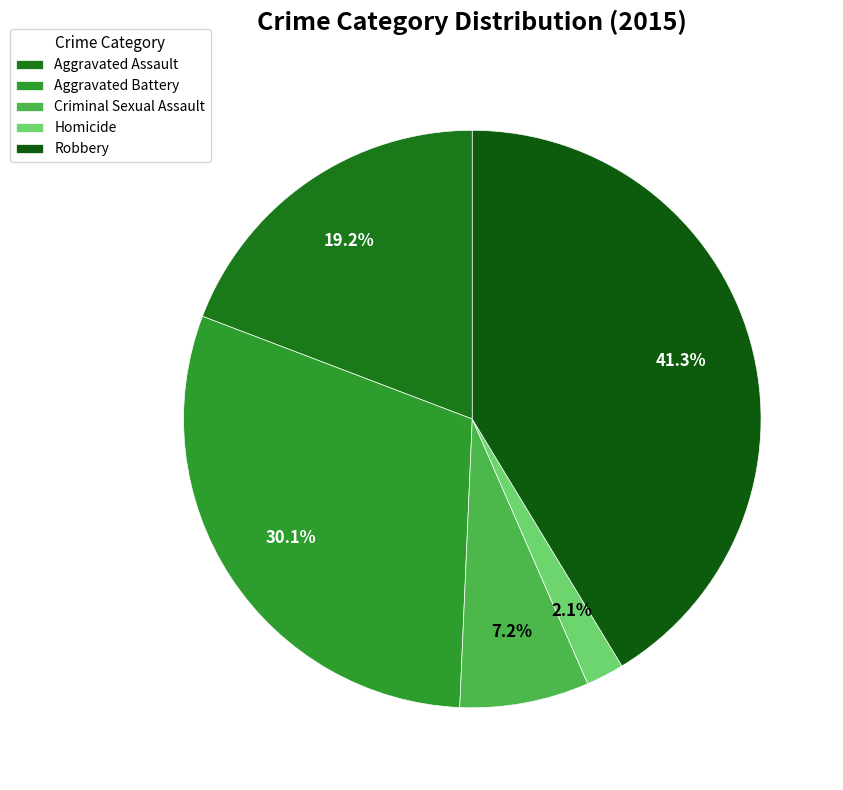

Does any single category account for the majority?

No